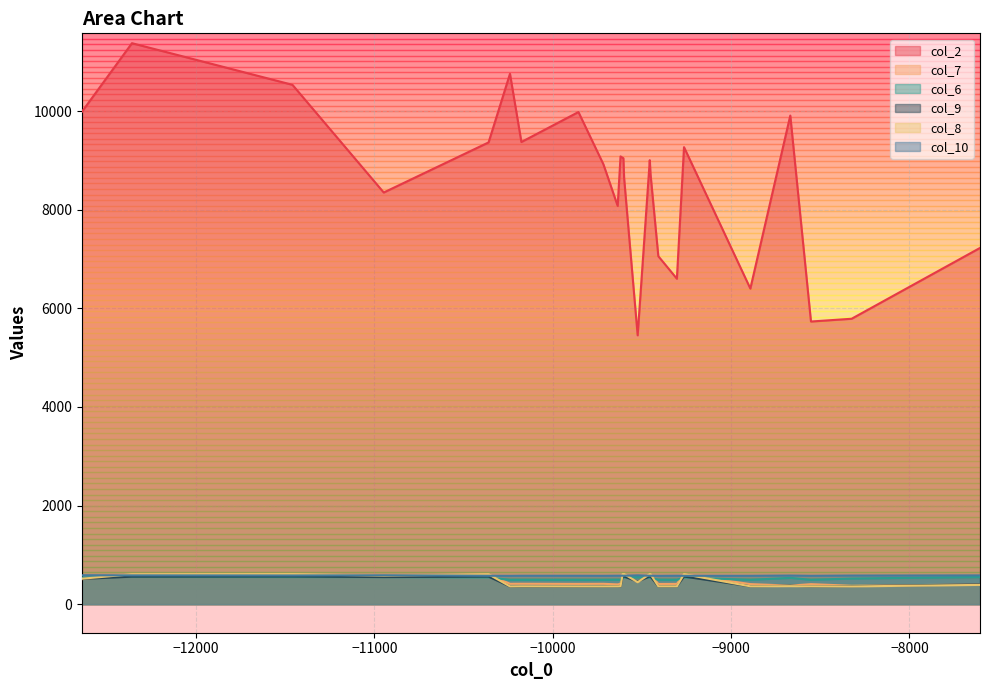

What is the smallest value displayed?

356